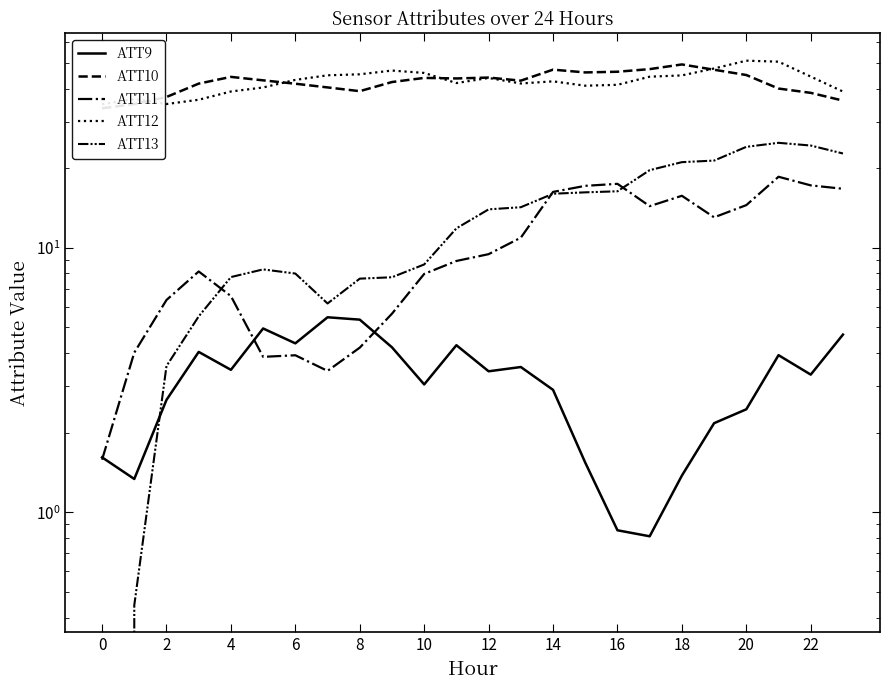

What is the average value of the ATT11 series?

10.3